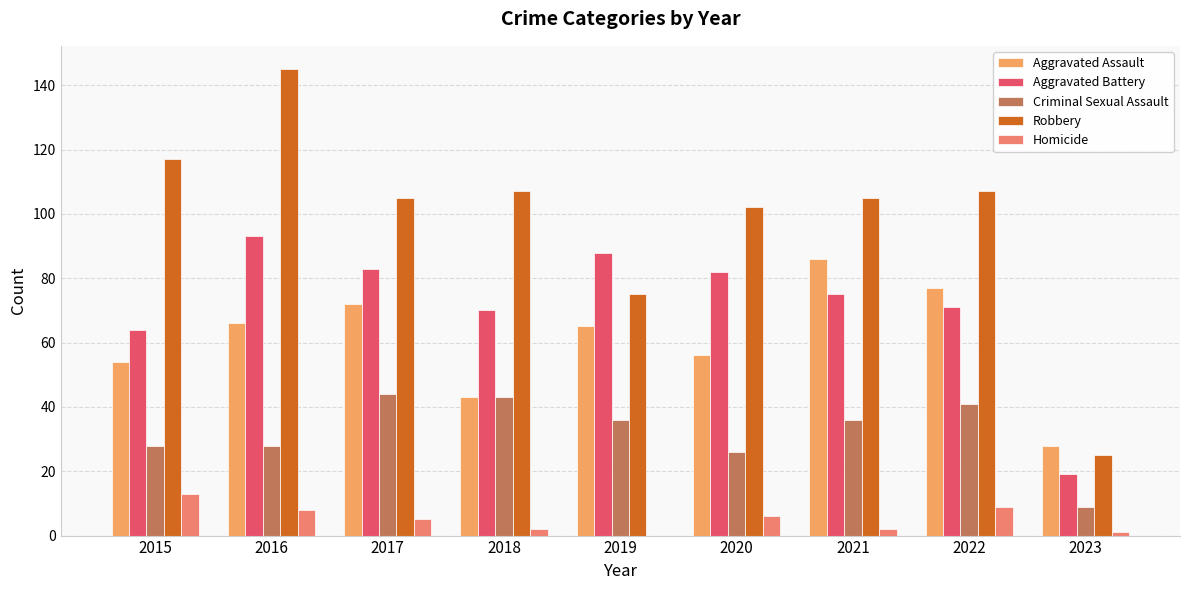

What is the value of the Aggravated Assault bar at the 8th from the left?

77